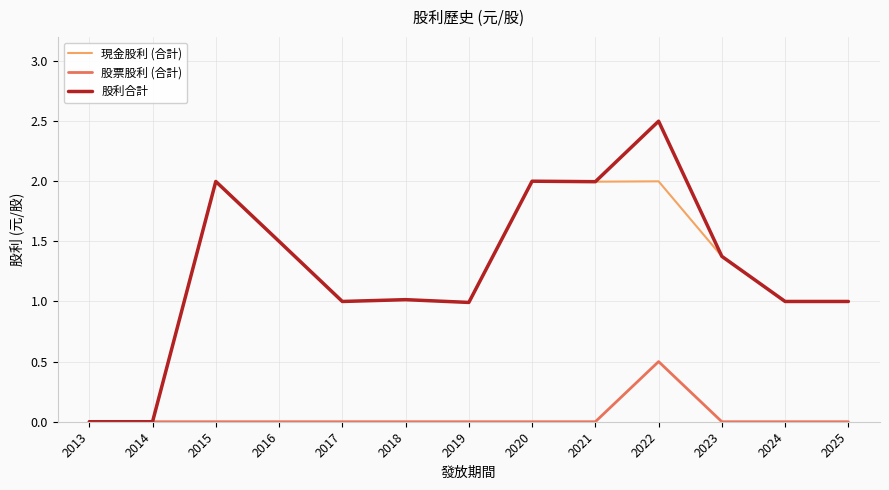

Which series has the widest spread of values?

股利合計